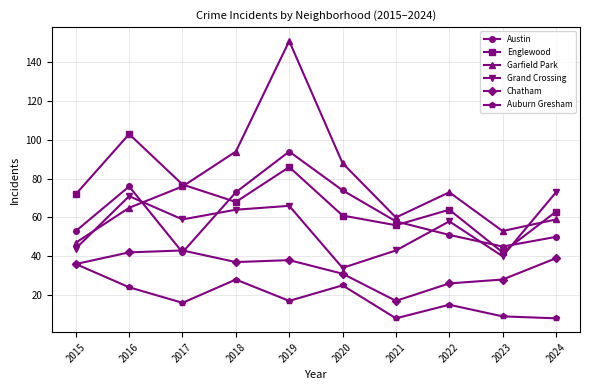

What is the spread (max minus min) of values at 2017?

61